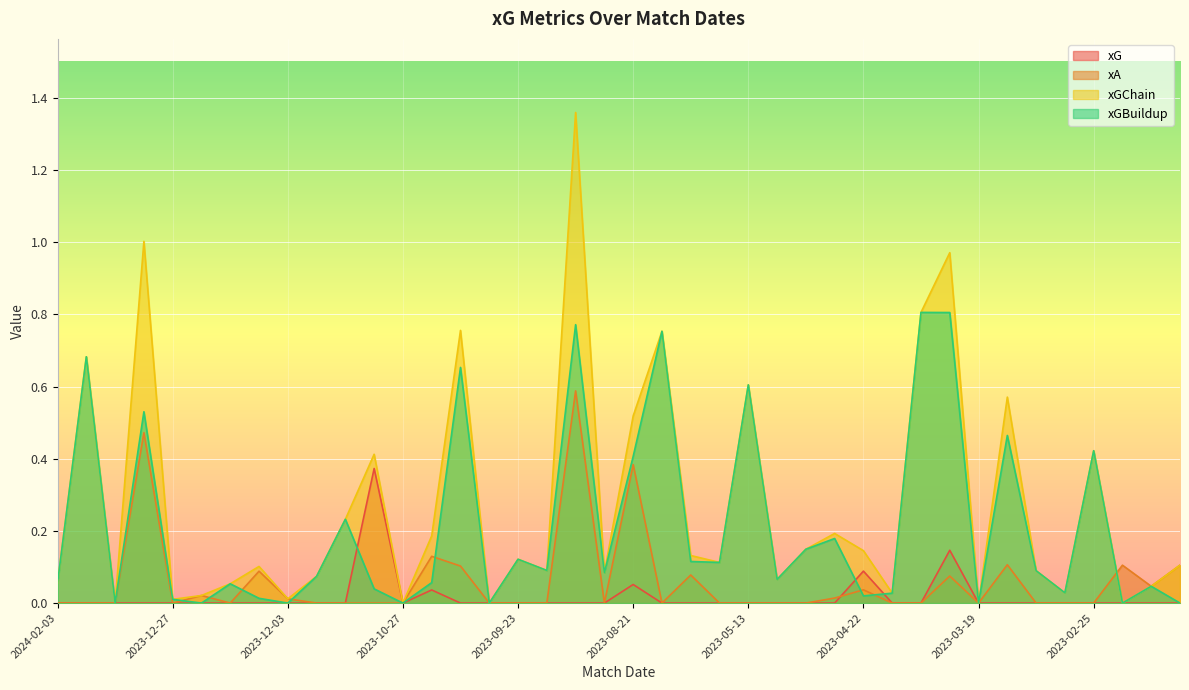

Reading left to right, extract all data points from this chart.

xG: 2024-02-03=0.0	2024-01-30=0.0	2024-01-20=0.0	2023-12-30=0.0	2023-12-27=0.0	2023-12-21=0.0	2023-12-16=0.0	2023-12-06=0.0	2023-12-03=0.0	2023-11-25=0.0	2023-11-11=0.0	2023-11-04=0.4	2023-10-27=0.0	2023-10-21=0.0	2023-10-07=0.0	2023-09-30=0.0	2023-09-23=0.0	2023-09-16=0.0	2023-09-03=0.0	2023-08-26=0.0	2023-08-21=0.1	2023-08-12=0.0	2023-05-28=0.0	2023-05-20=0.0	2023-05-13=0.0	2023-05-06=0.0	2023-04-29=0.0	2023-04-25=0.0	2023-04-22=0.1	2023-04-15=0.0	2023-04-09=0.0	2023-04-01=0.1	2023-03-19=0.0	2023-03-15=0.0	2023-03-11=0.0	2023-03-04=0.0	2023-02-25=0.0	2023-02-18=0.0	2023-02-11=0.0	2023-02-04=0.0
xA: 2024-02-03=0.0	2024-01-30=0.0	2024-01-20=0.0	2023-12-30=0.5	2023-12-27=0.0	2023-12-21=0.0	2023-12-16=0.0	2023-12-06=0.1	2023-12-03=0.0	2023-11-25=0.0	2023-11-11=0.0	2023-11-04=0.0	2023-10-27=0.0	2023-10-21=0.1	2023-10-07=0.1	2023-09-30=0.0	2023-09-23=0.0	2023-09-16=0.0	2023-09-03=0.6	2023-08-26=0.0	2023-08-21=0.4	2023-08-12=0.0	2023-05-28=0.1	2023-05-20=0.0	2023-05-13=0.0	2023-05-06=0.0	2023-04-29=0.0	2023-04-25=0.0	2023-04-22=0.0	2023-04-15=0.0	2023-04-09=0.0	2023-04-01=0.1	2023-03-19=0.0	2023-03-15=0.1	2023-03-11=0.0	2023-03-04=0.0	2023-02-25=0.0	2023-02-18=0.1	2023-02-11=0.0	2023-02-04=0.1
xGChain: 2024-02-03=0.1	2024-01-30=0.7	2024-01-20=0.0	2023-12-30=1.0	2023-12-27=0.0	2023-12-21=0.0	2023-12-16=0.1	2023-12-06=0.1	2023-12-03=0.0	2023-11-25=0.1	2023-11-11=0.2	2023-11-04=0.4	2023-10-27=0.0	2023-10-21=0.2	2023-10-07=0.8	2023-09-30=0.0	2023-09-23=0.1	2023-09-16=0.1	2023-09-03=1.4	2023-08-26=0.1	2023-08-21=0.5	2023-08-12=0.8	2023-05-28=0.1	2023-05-20=0.1	2023-05-13=0.6	2023-05-06=0.1	2023-04-29=0.1	2023-04-25=0.2	2023-04-22=0.1	2023-04-15=0.0	2023-04-09=0.8	2023-04-01=1.0	2023-03-19=0.0	2023-03-15=0.6	2023-03-11=0.1	2023-03-04=0.0	2023-02-25=0.4	2023-02-18=0.0	2023-02-11=0.0	2023-02-04=0.1
xGBuildup: 2024-02-03=0.1	2024-01-30=0.7	2024-01-20=0.0	2023-12-30=0.5	2023-12-27=0.0	2023-12-21=0.0	2023-12-16=0.1	2023-12-06=0.0	2023-12-03=0.0	2023-11-25=0.1	2023-11-11=0.2	2023-11-04=0.0	2023-10-27=0.0	2023-10-21=0.1	2023-10-07=0.7	2023-09-30=0.0	2023-09-23=0.1	2023-09-16=0.1	2023-09-03=0.8	2023-08-26=0.1	2023-08-21=0.4	2023-08-12=0.8	2023-05-28=0.1	2023-05-20=0.1	2023-05-13=0.6	2023-05-06=0.1	2023-04-29=0.1	2023-04-25=0.2	2023-04-22=0.0	2023-04-15=0.0	2023-04-09=0.8	2023-04-01=0.8	2023-03-19=0.0	2023-03-15=0.5	2023-03-11=0.1	2023-03-04=0.0	2023-02-25=0.4	2023-02-18=0.0	2023-02-11=0.0	2023-02-04=0.0